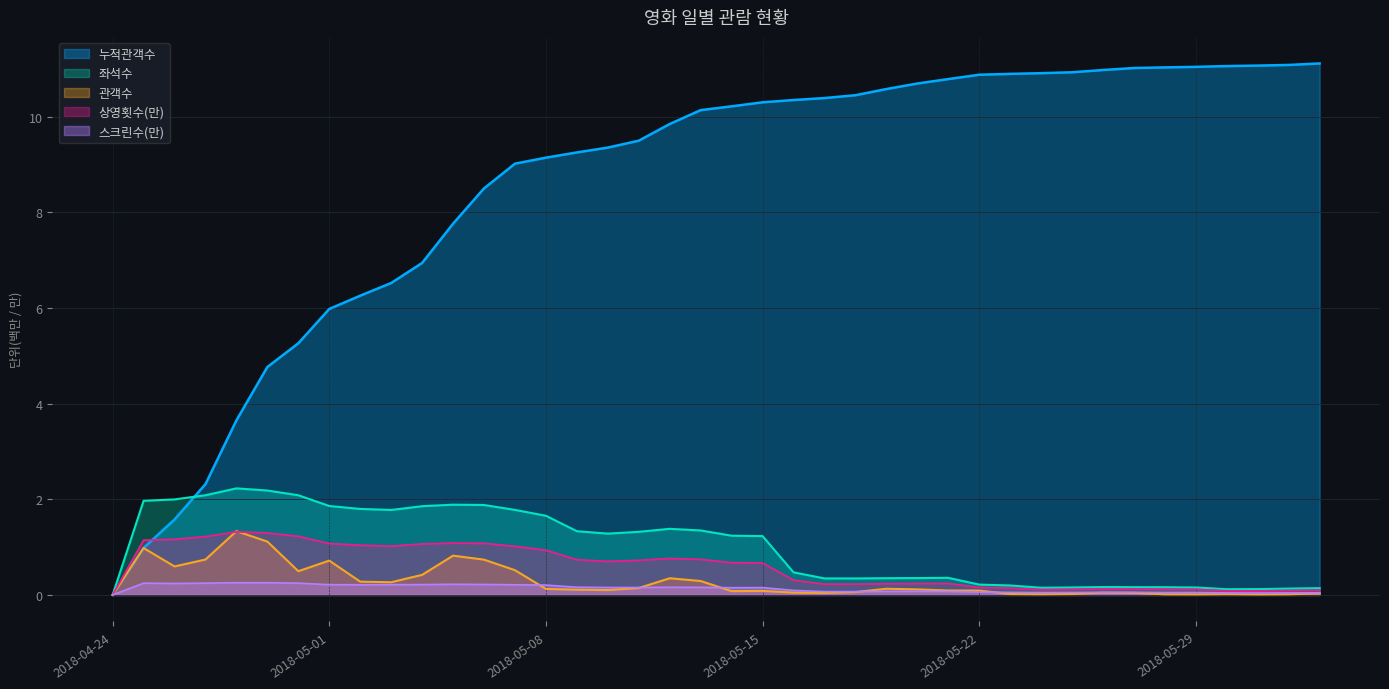

What is the sum of all 상영횟수 values?

23.5